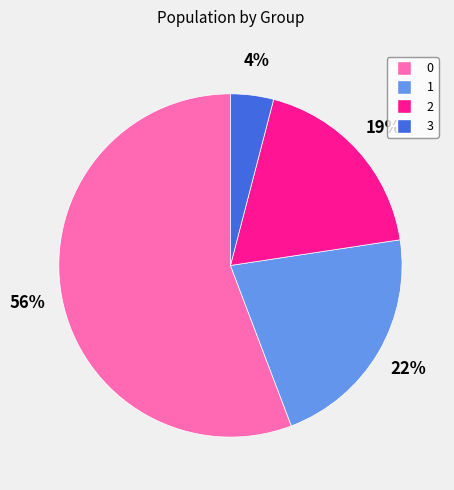

Is it true that 1 is 22% of the pie?

True